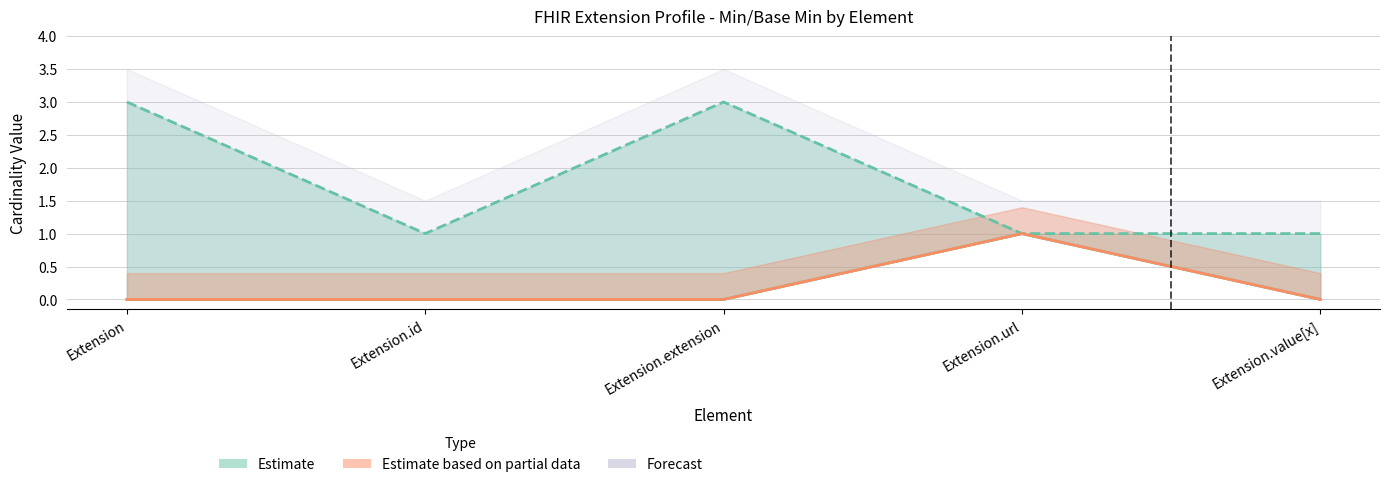

True or false: Min and Base Min intersect in this chart.

False